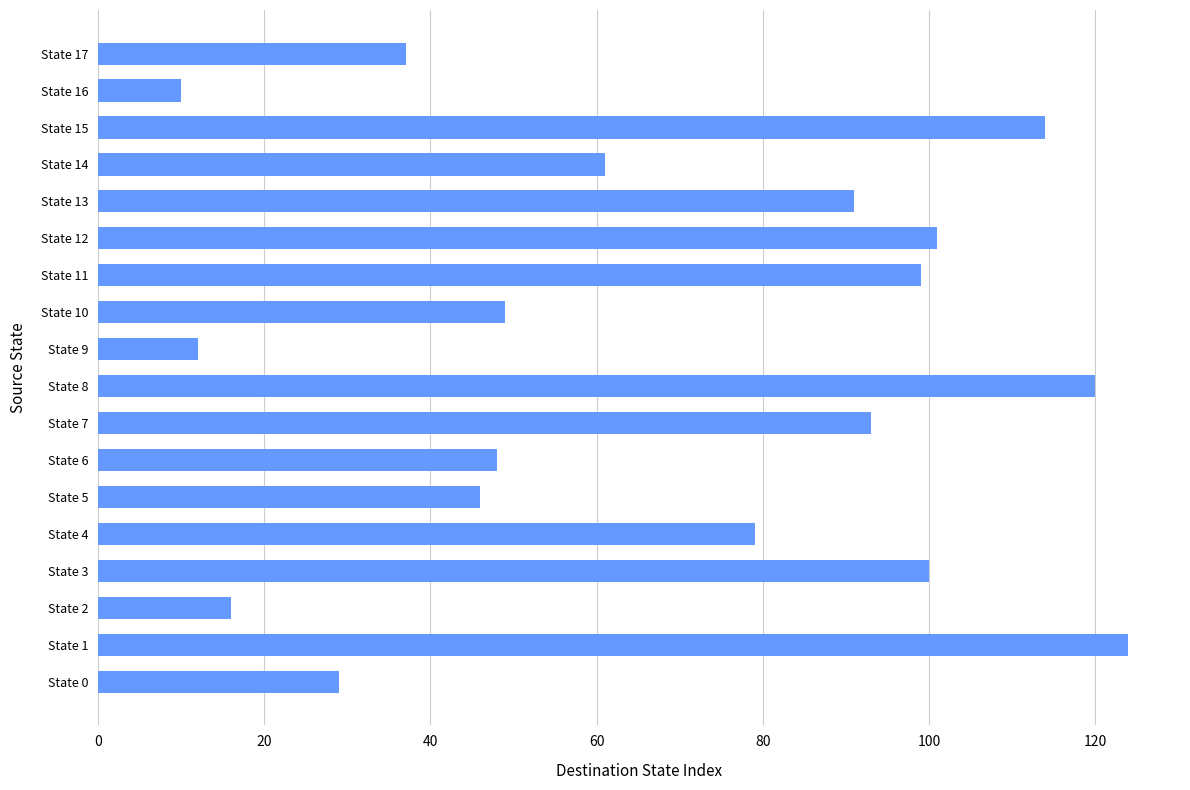

Is it true that the value at State 0 is 46?

False